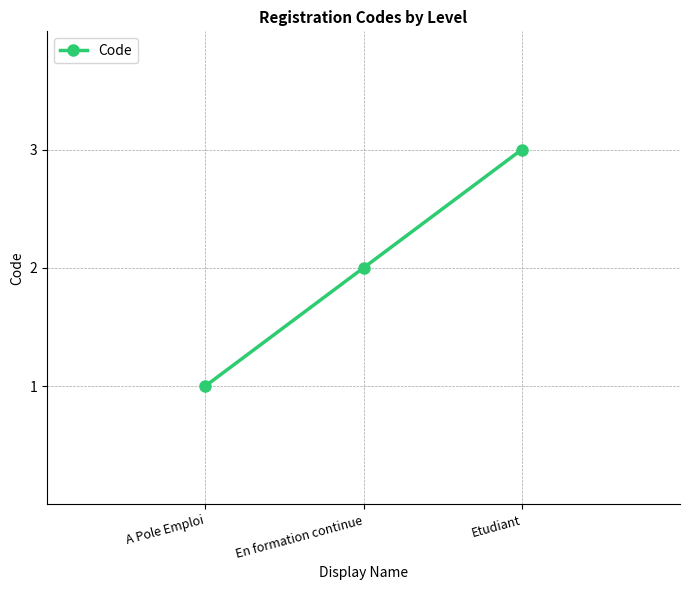

How many series are shown in this chart?

1